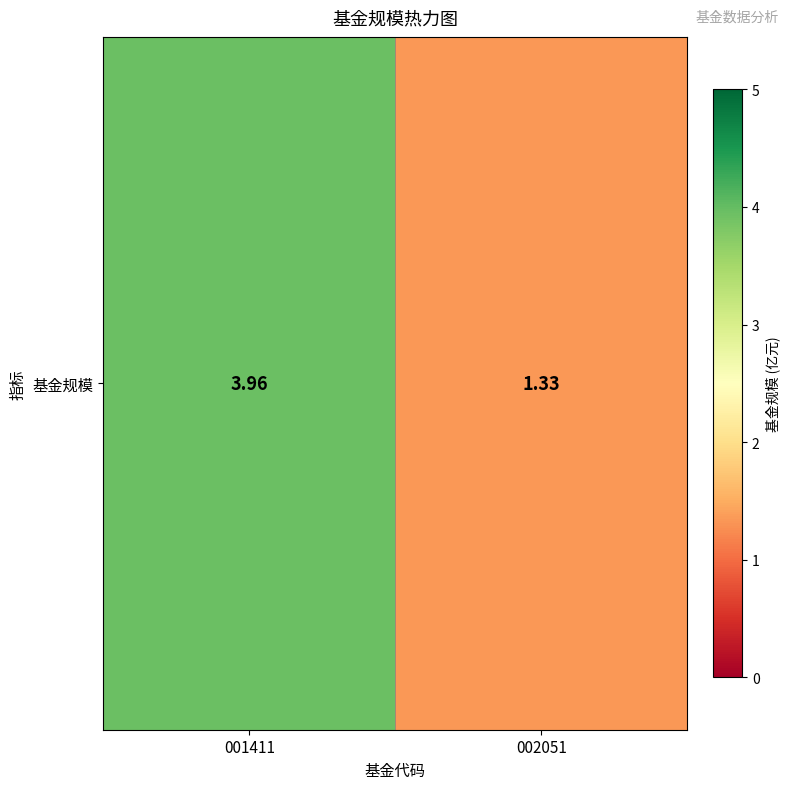

What is the change in value from 001411 to 002051?

-2.6